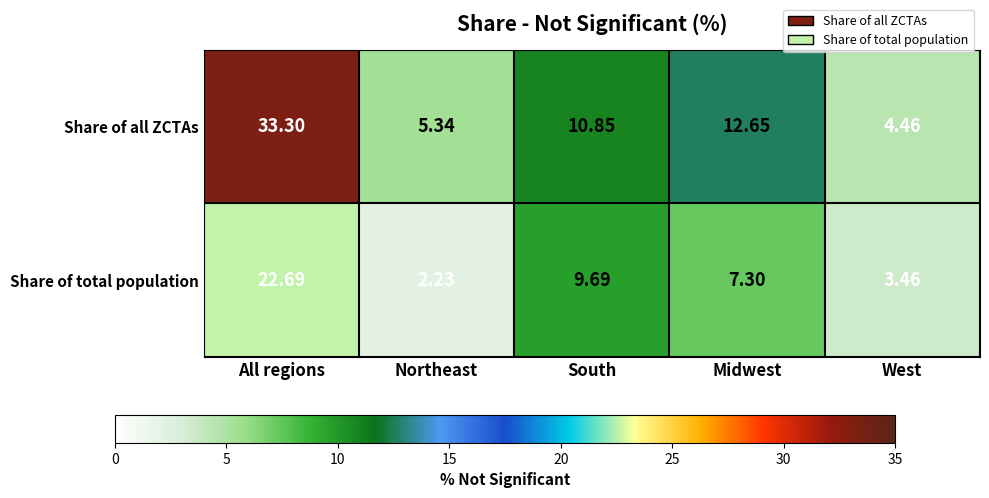

What is the total value across all series at All regions?

56.0